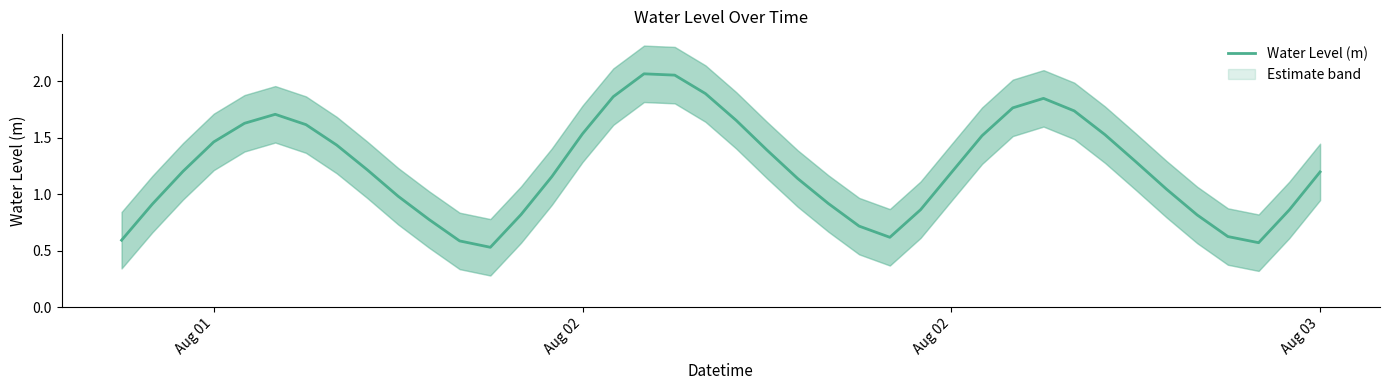

How many points are lower than both their immediate neighbors (excluding endpoints)?

3